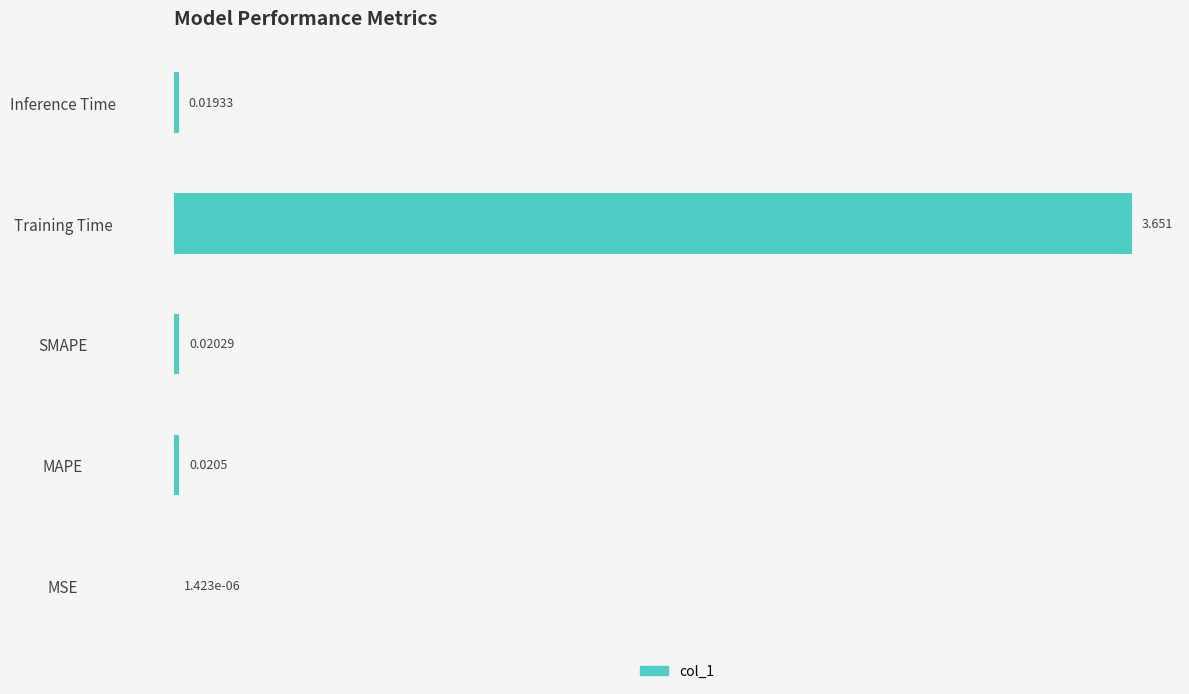

Which has a higher value, SMAPE or Inference Time?

SMAPE